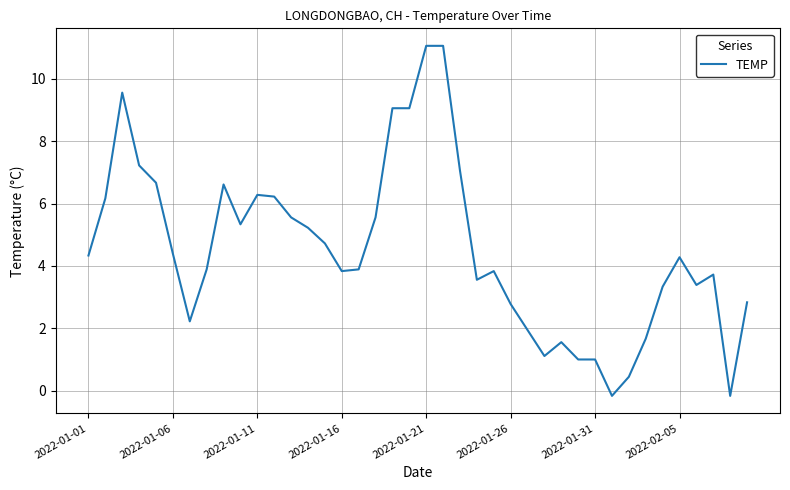

What is the greatest value displayed?

11.1